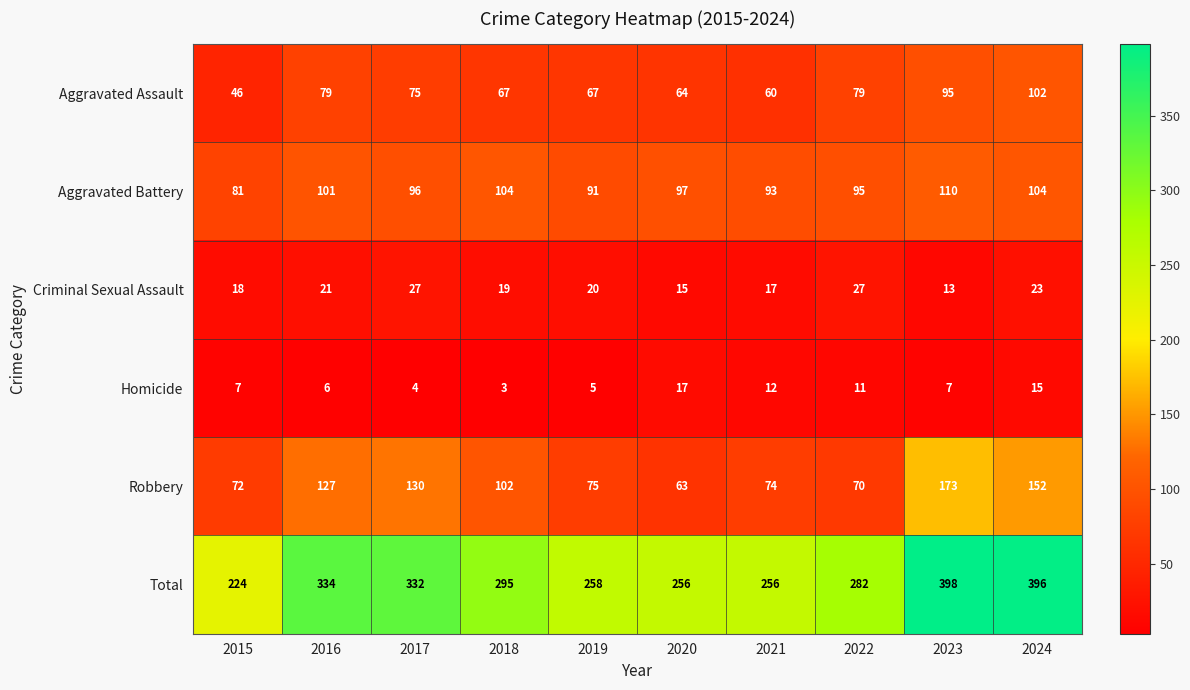

What is the spread (max minus min) of values at 2020?

241